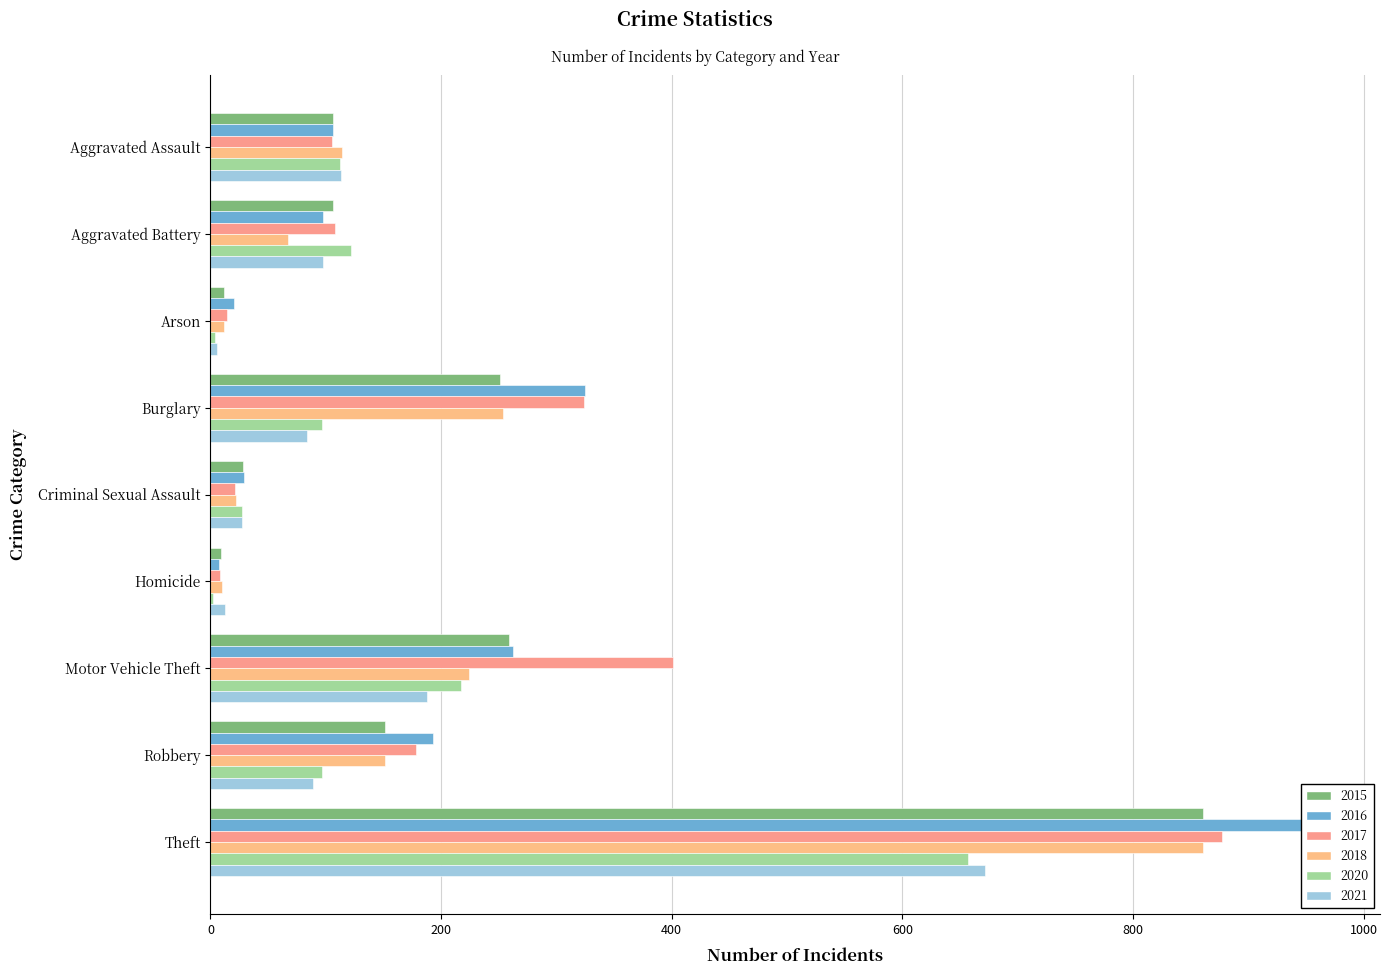

Reading left to right, transcribe all the data shown in this chart.

2015: Aggravated Assault=106	Aggravated Battery=106	Arson=12	Burglary=251	Criminal Sexual Assault=28	Homicide=9	Motor Vehicle Theft=259	Robbery=151	Theft=861
2016: Aggravated Assault=106	Aggravated Battery=98	Arson=20	Burglary=325	Criminal Sexual Assault=29	Homicide=7	Motor Vehicle Theft=262	Robbery=193	Theft=966
2017: Aggravated Assault=105	Aggravated Battery=108	Arson=14	Burglary=324	Criminal Sexual Assault=21	Homicide=8	Motor Vehicle Theft=401	Robbery=178	Theft=877
2018: Aggravated Assault=114	Aggravated Battery=67	Arson=12	Burglary=254	Criminal Sexual Assault=22	Homicide=10	Motor Vehicle Theft=224	Robbery=151	Theft=861
2020: Aggravated Assault=112	Aggravated Battery=122	Arson=4	Burglary=97	Criminal Sexual Assault=27	Homicide=2	Motor Vehicle Theft=217	Robbery=97	Theft=657
2021: Aggravated Assault=113	Aggravated Battery=98	Arson=6	Burglary=84	Criminal Sexual Assault=27	Homicide=13	Motor Vehicle Theft=188	Robbery=89	Theft=672